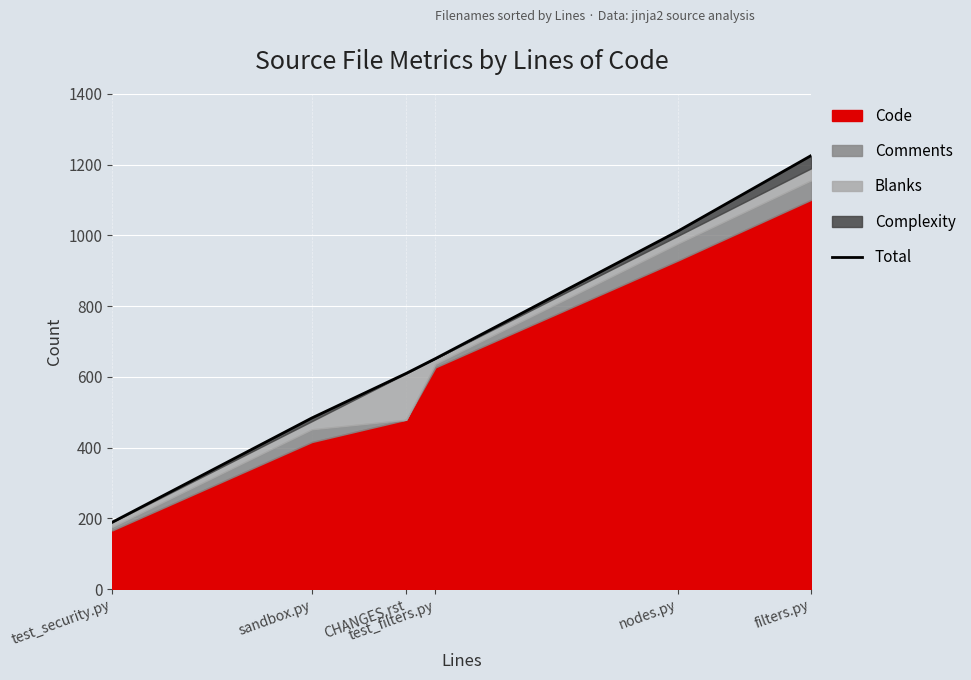

The value at nodes.py is 1012. True or false?

True